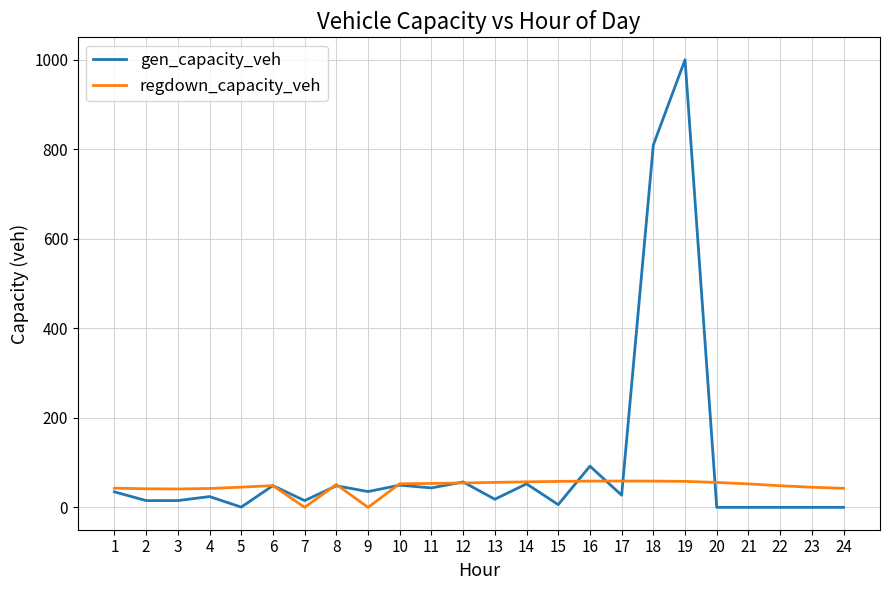

What is the approximate value of regdown_capacity_veh at 11?

53.3